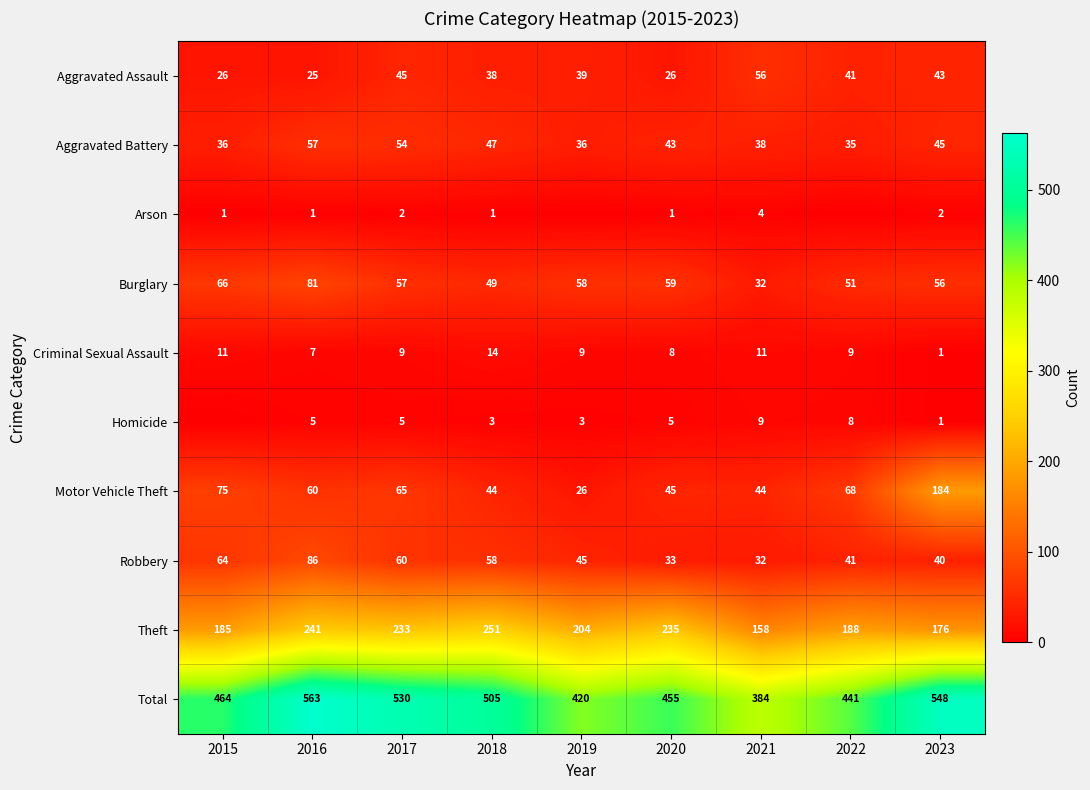

Is the value of Motor Vehicle Theft at 2023 greater than the value of Aggravated Battery at 2016?

Yes